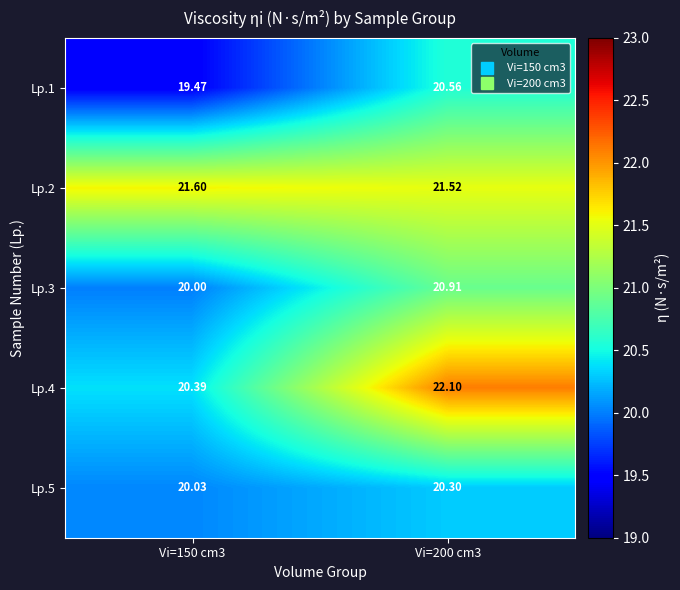

Is the value of Lp.2 at Vi=200 cm3 greater than the value of Lp.3 at Vi=200 cm3?

Yes